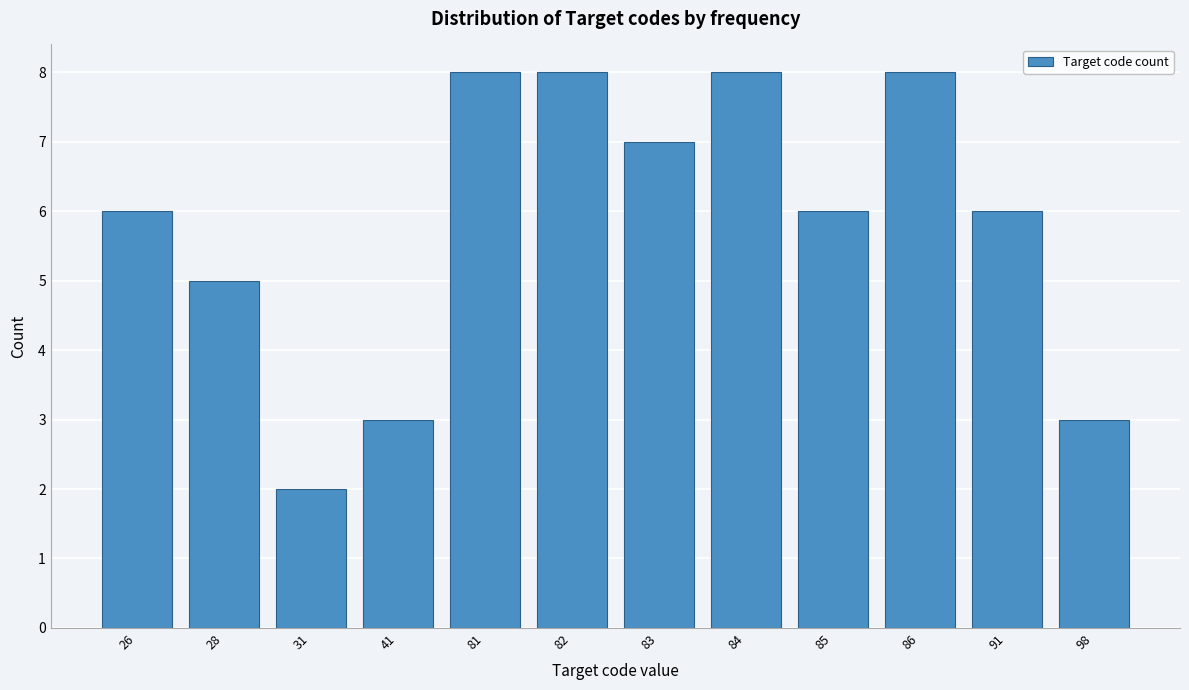

Reading left to right, what are all the values shown in this chart?

6	5	2	3	8	8	7	8	6	8	6	3